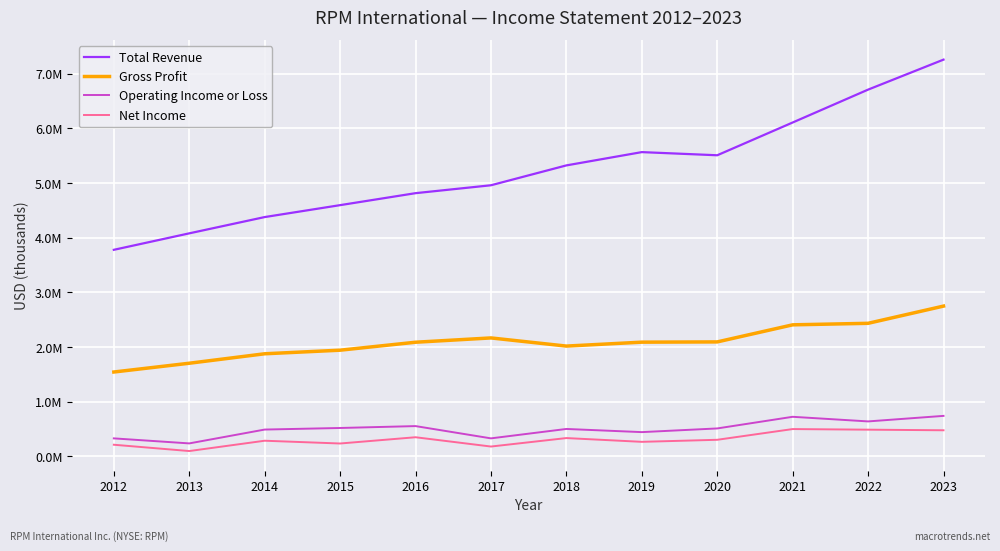

At 2023, list the series in order from smallest to largest.

Net Income, Operating Income or Loss, Gross Profit, Total Revenue